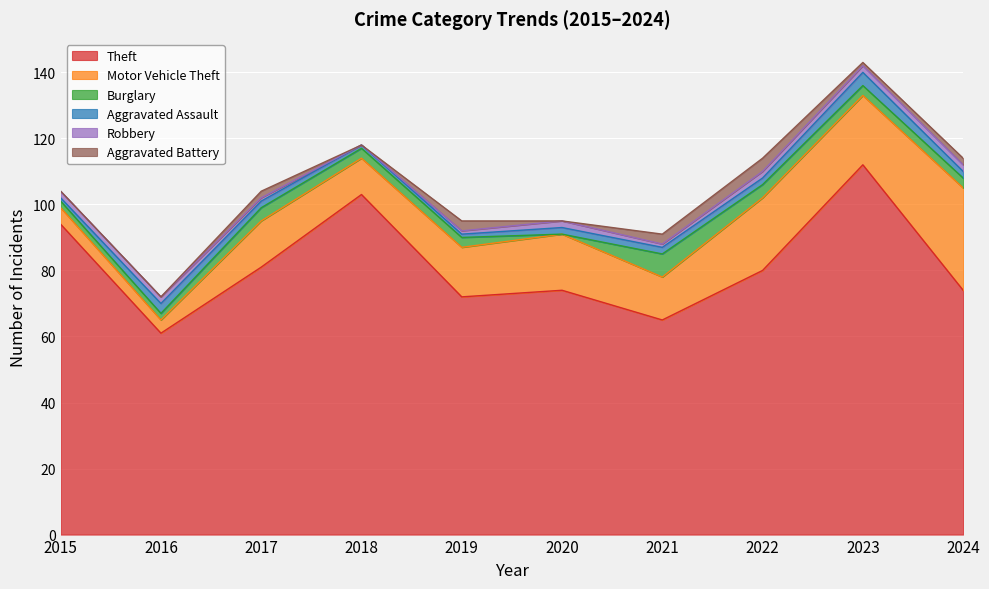

What is the total value across all series at 2017?

104